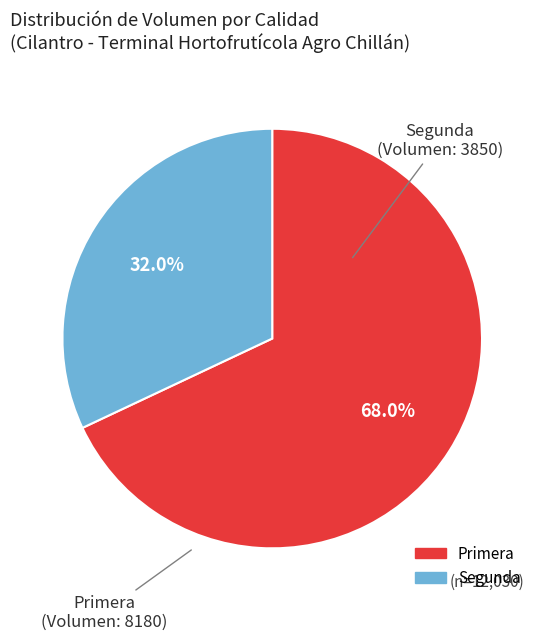

Which slice is the largest?

Primera